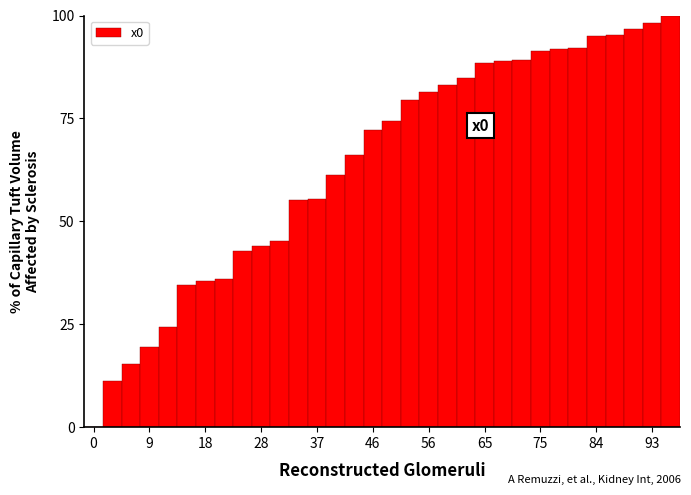

What is the sum of all values?

2049.5